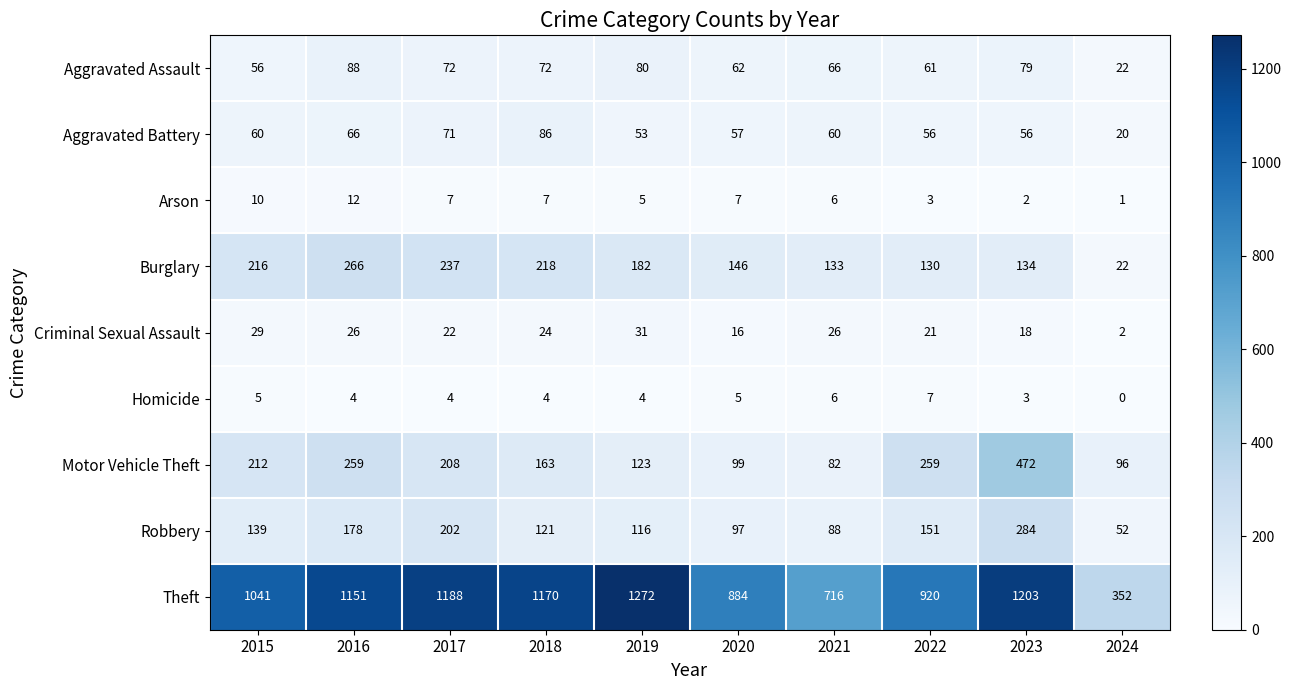

What is the average value of the Theft series?

990